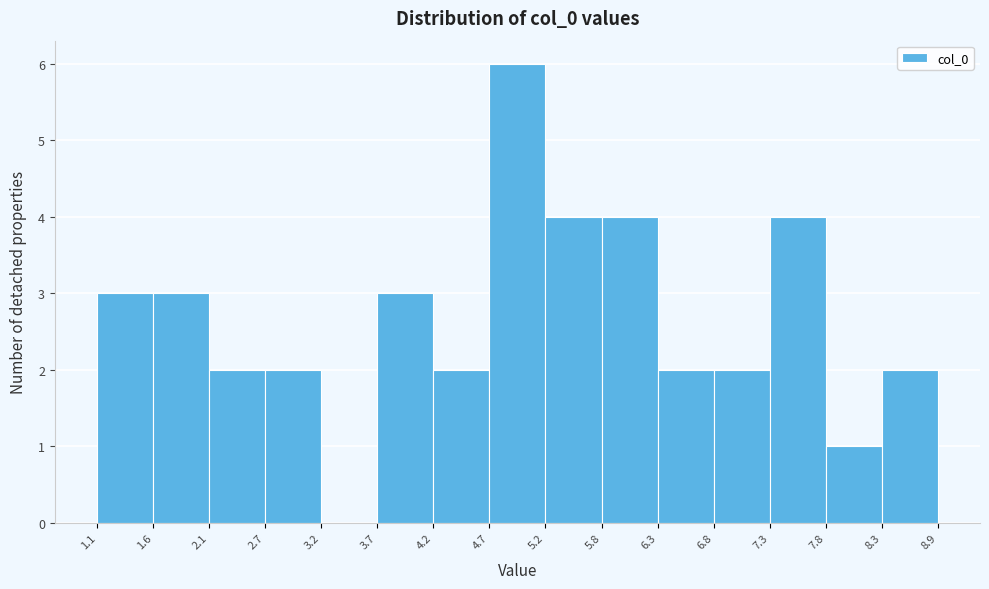

Reading left to right, list every bar in this chart as the range it spans on the x-axis followed by its height. The values are not printed on the chart, so give them approximately, as read against the axis.

1.1 to 1.6: 3
1.6 to 2.1: 3
2.1 to 2.7: 2
2.7 to 3.2: 2
3.2 to 3.7: 0
3.7 to 4.2: 3
4.2 to 4.7: 2
4.7 to 5.2: 6
5.2 to 5.8: 4
5.8 to 6.3: 4
6.3 to 6.8: 2
6.8 to 7.3: 2
7.3 to 7.8: 4
7.8 to 8.3: 1
8.3 to 8.9: 2